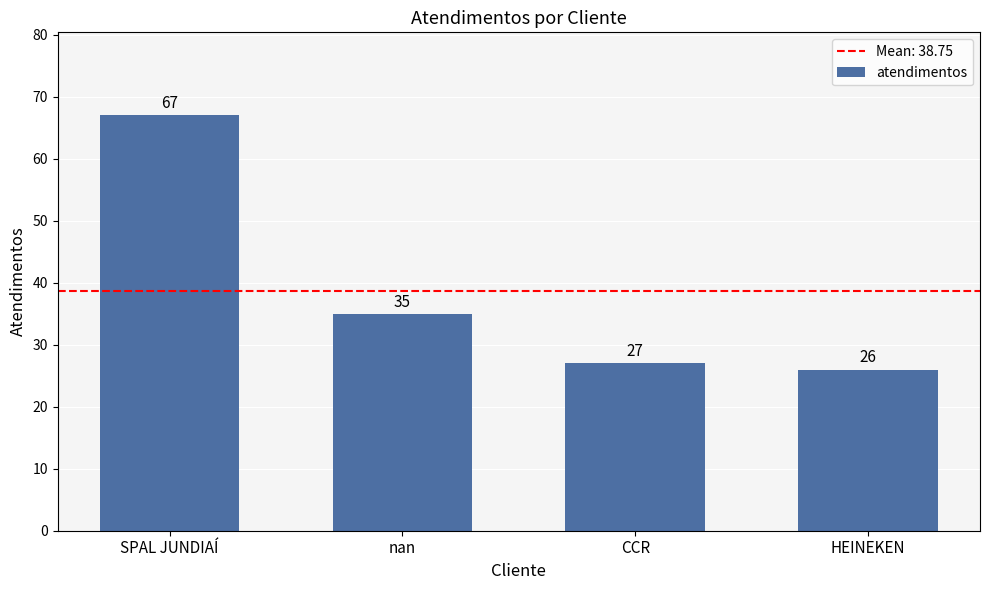

What is the minimum value shown in the chart?

26